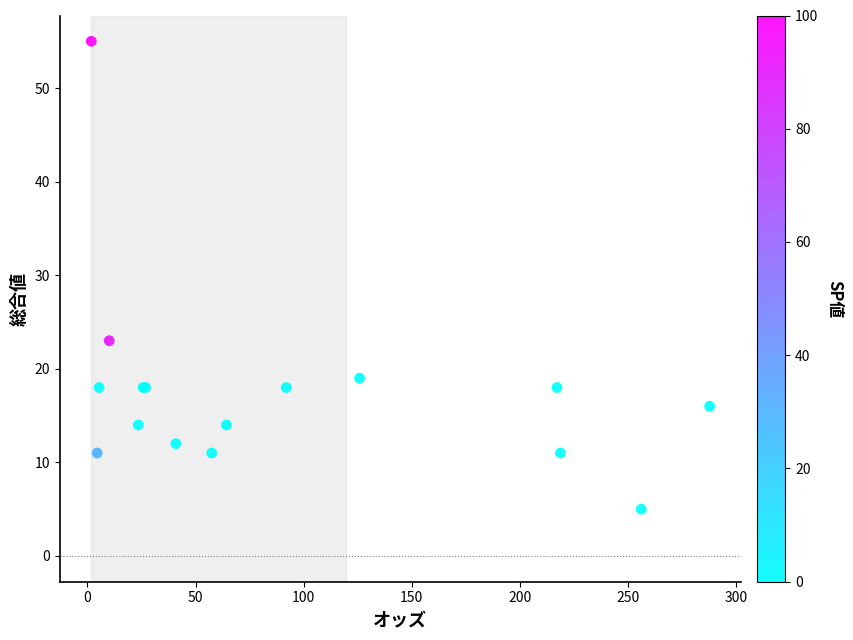

What Y value in the scatter plot is closest to 30?

23